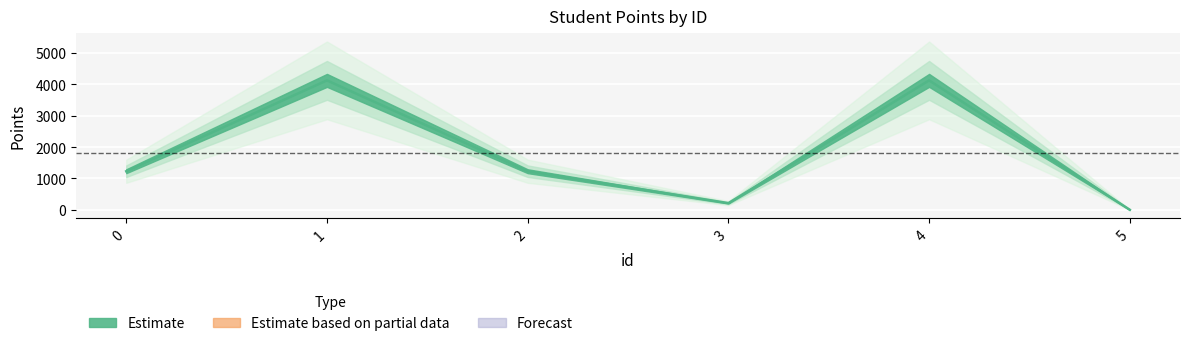

Approximately how many times larger is the value at 3 compared to 0?

0.2